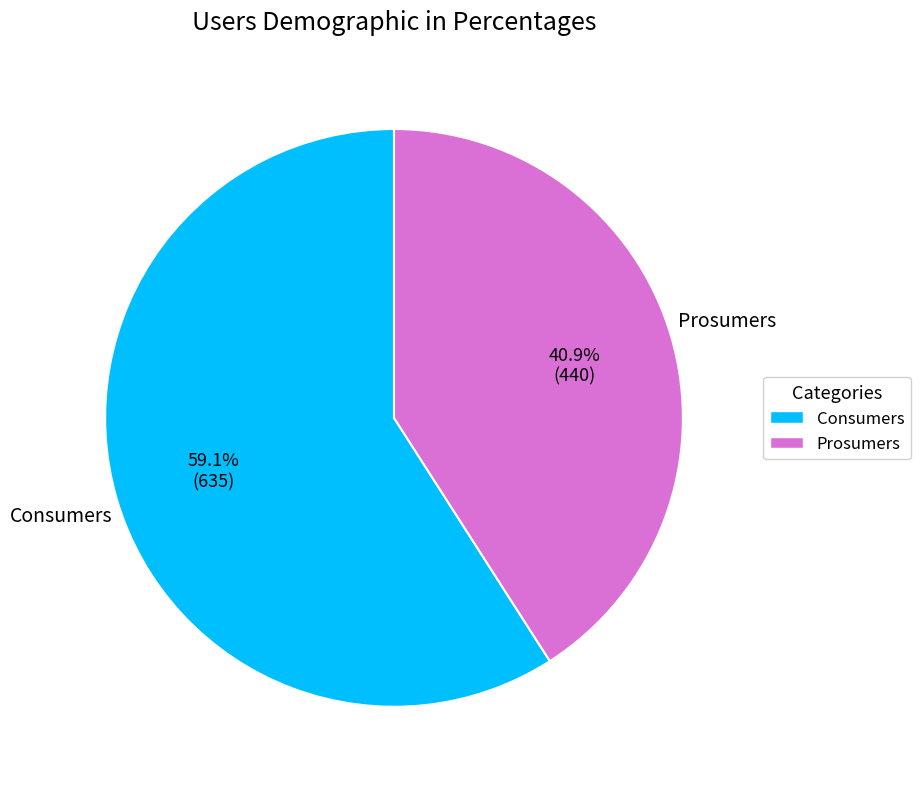

To the nearest percent, what percentage of the pie is Prosumers?

41%